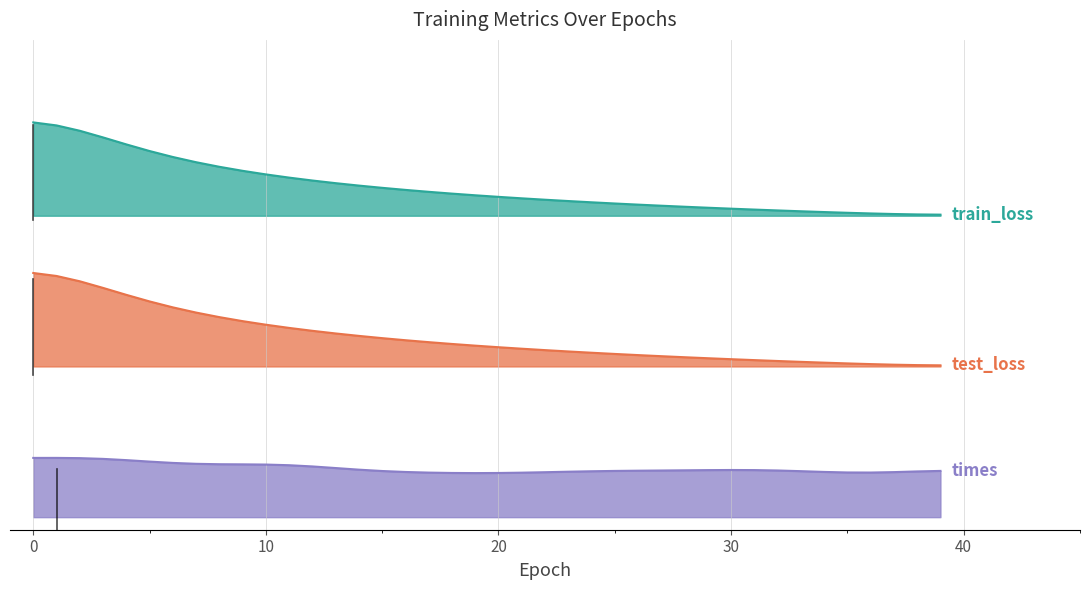

What is the value of the train_loss point at the 6th from the left?

1.5